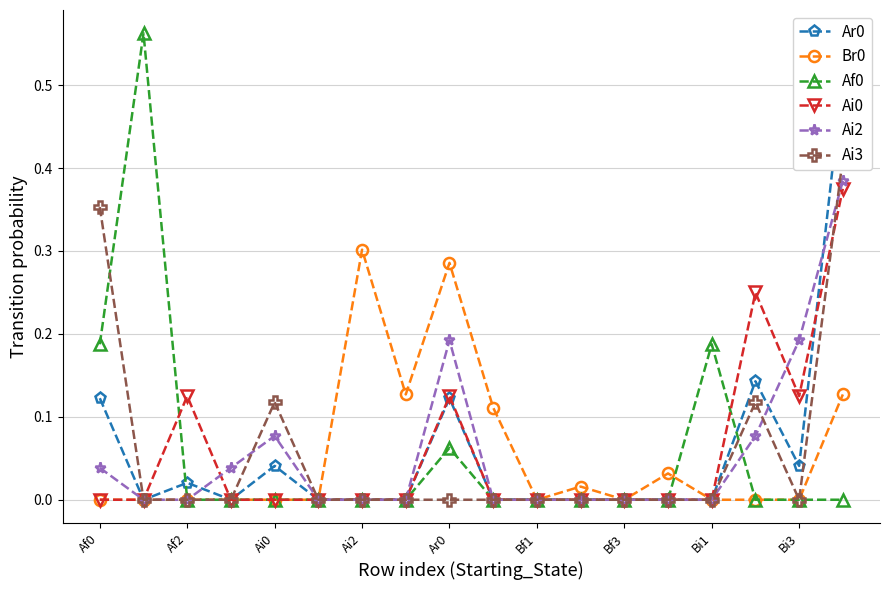

Is the value of Ai0 at Af2 greater than the value of Br0 at Af2?

Yes